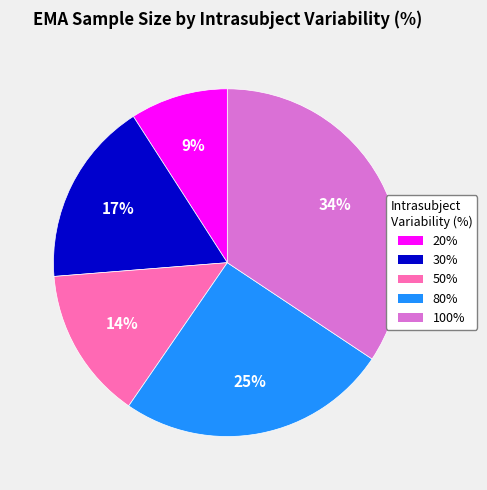

Approximately how many times larger is the value at 100% compared to 50%?

2.4